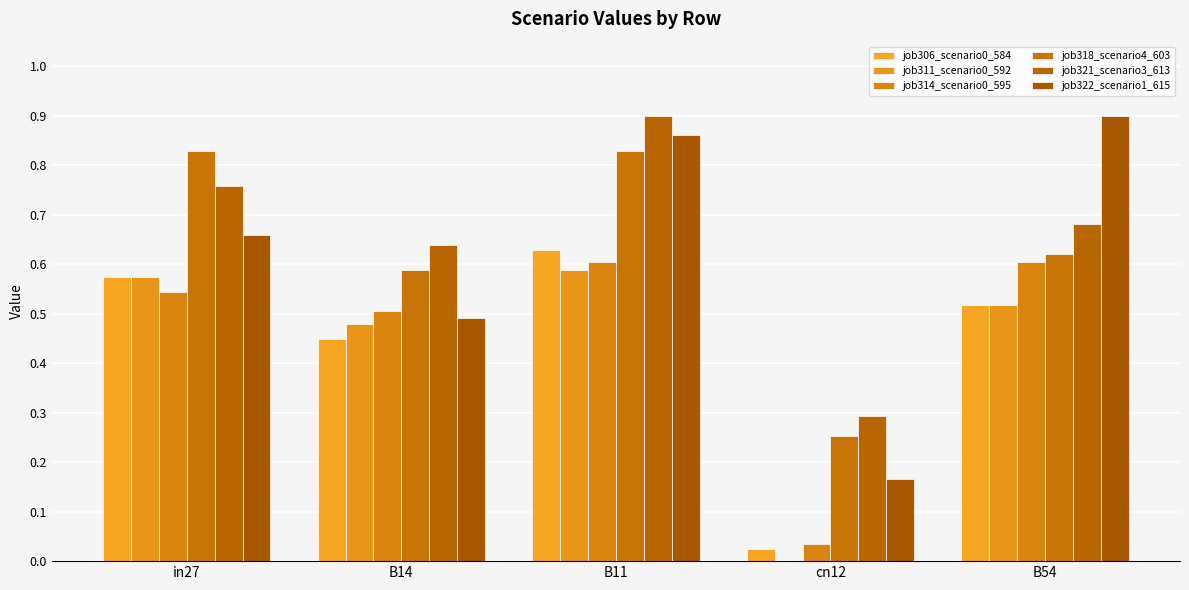

What position from the left is cn12?

4